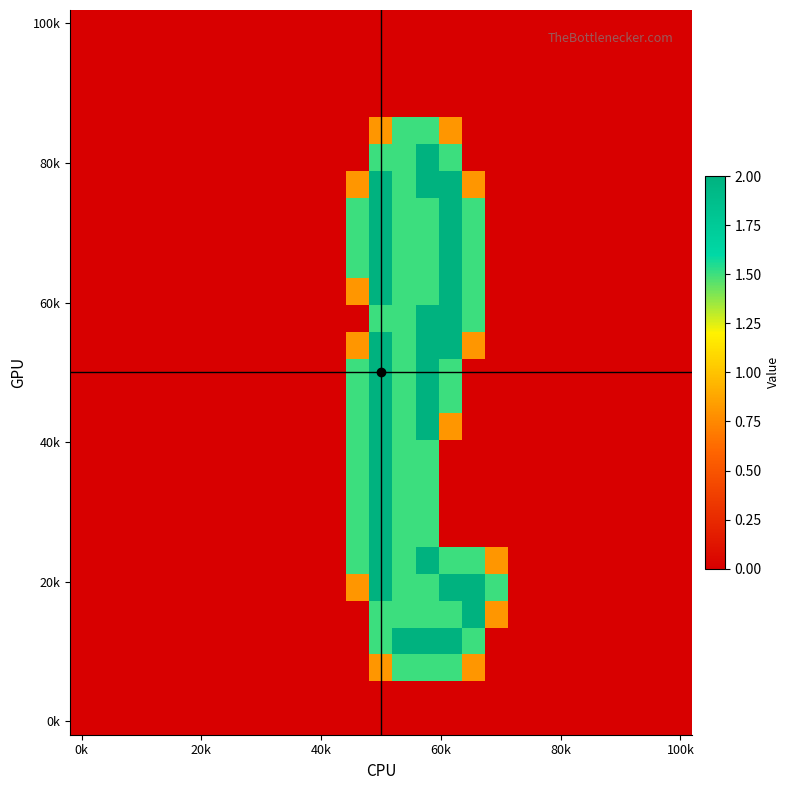

Count the number of data series in this chart.

27